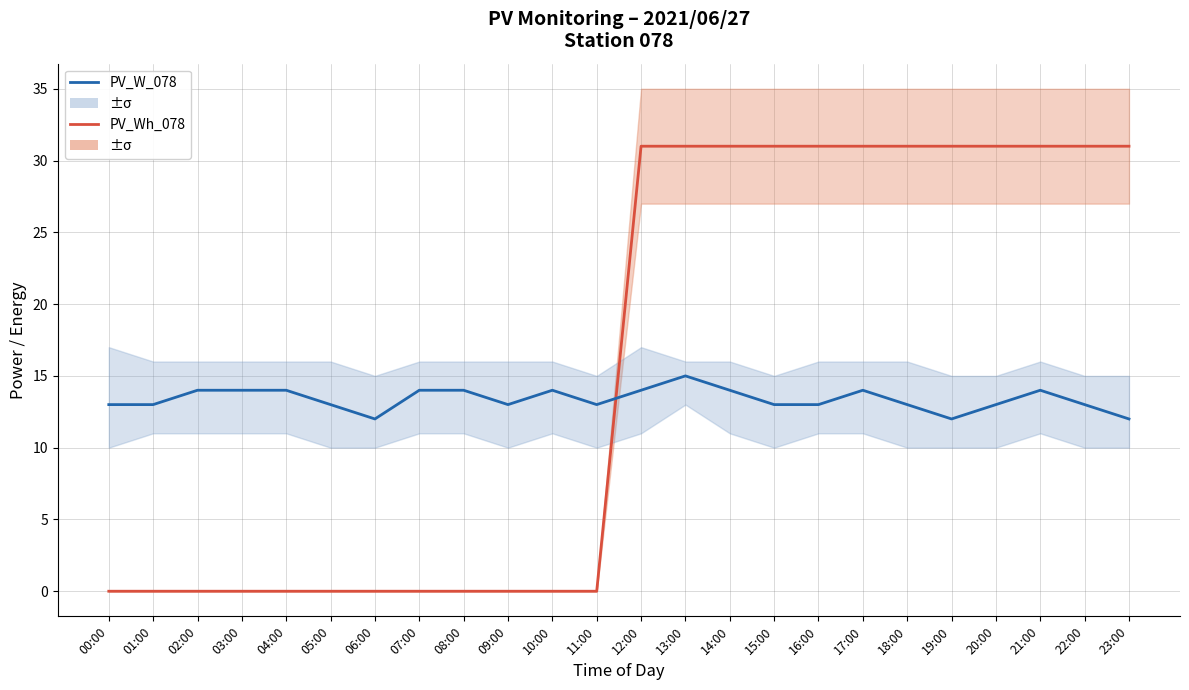

The PV_W_078 series shows 13 at 09:00. True or false?

True